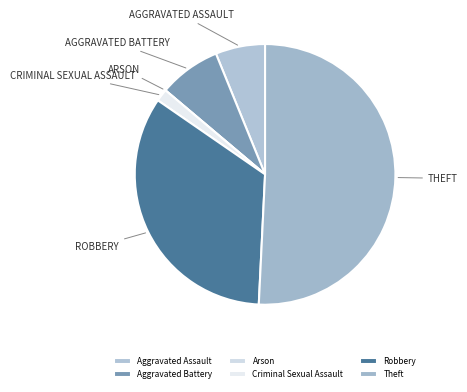

To the nearest percent, what is the difference between the largest and smallest slice percentages?

51%